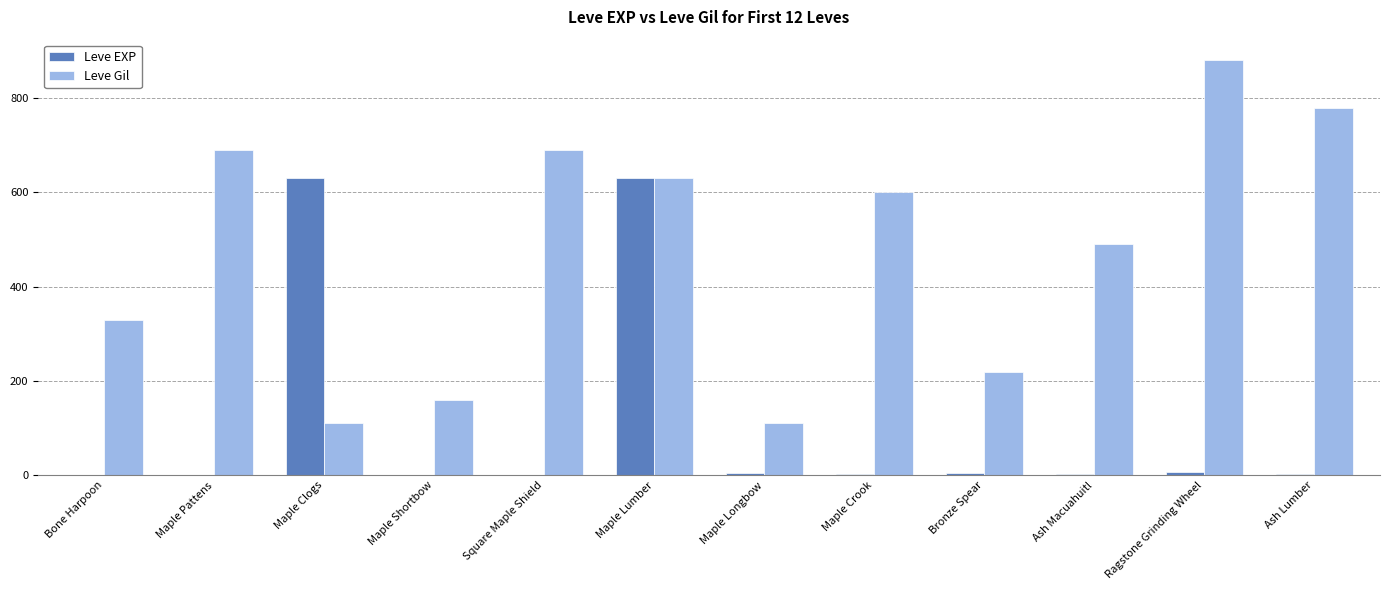

What are all the series names shown in the legend?

Leve EXP, Leve Gil